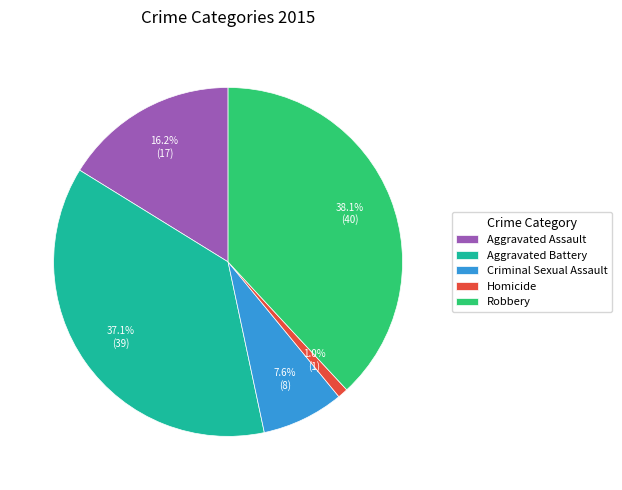

Does Aggravated Assault represent more than half of the total?

No